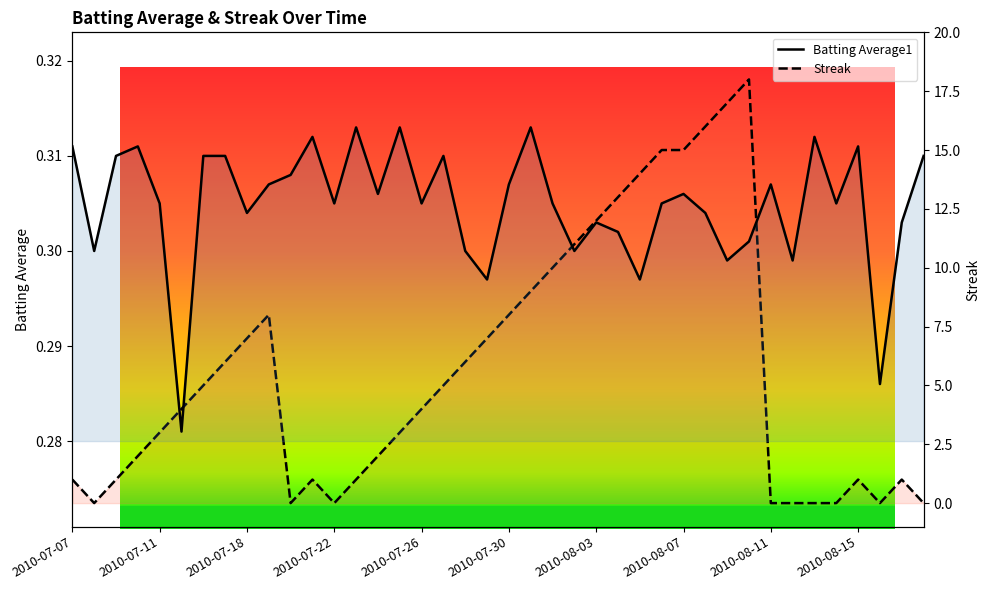

At how many categories does at least one series exceed 13?

6